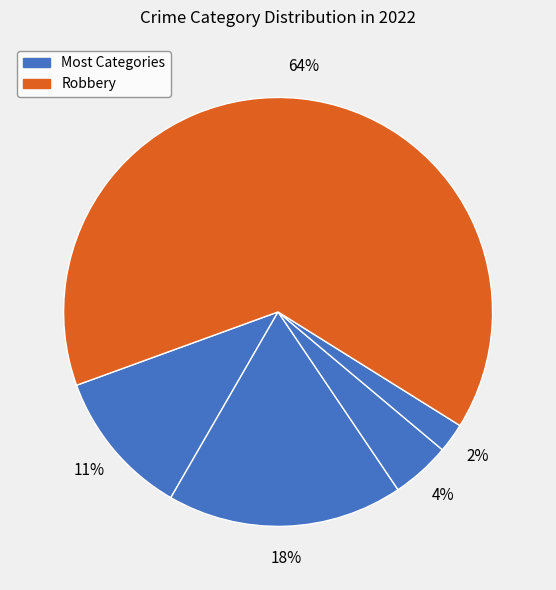

Which category has the biggest portion of the pie?

Robbery